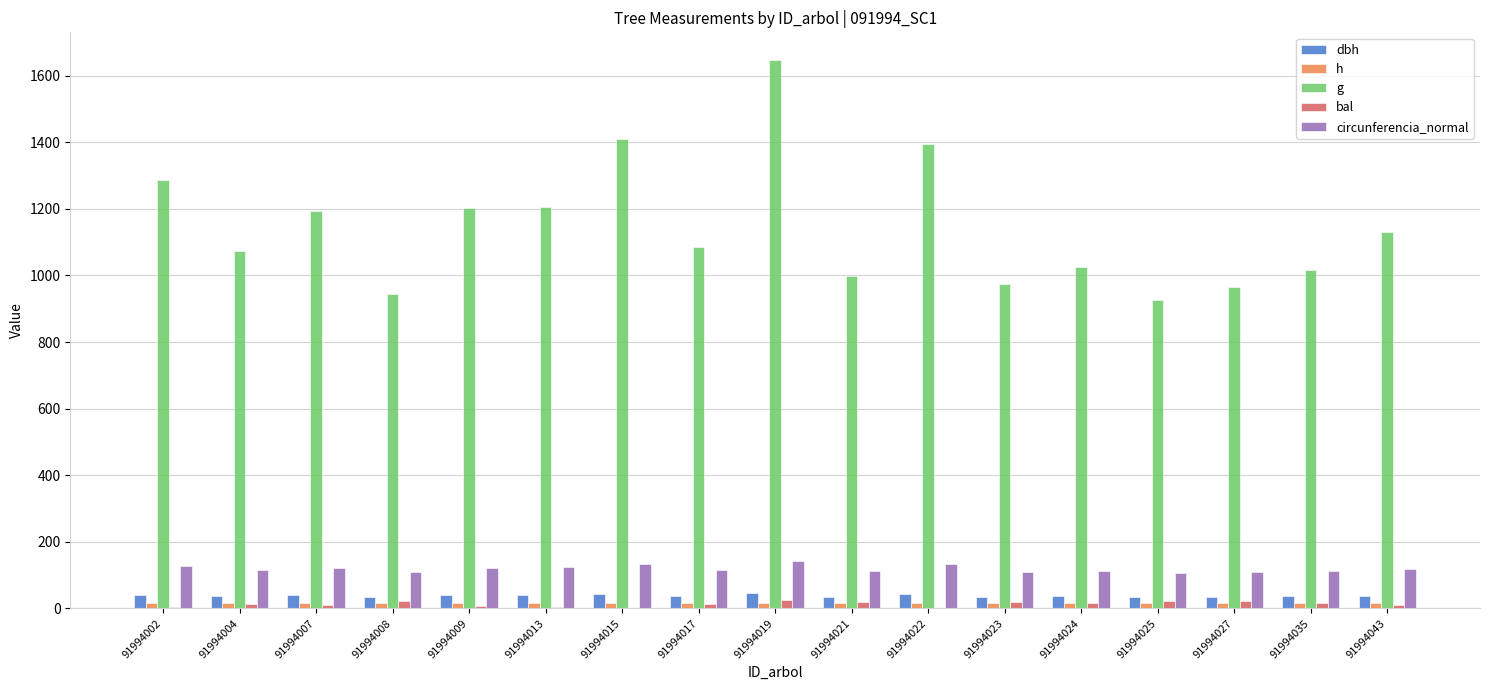

Rank the series at 91994007 from lowest to highest value.

bal, h, dbh, circunferencia_normal, g